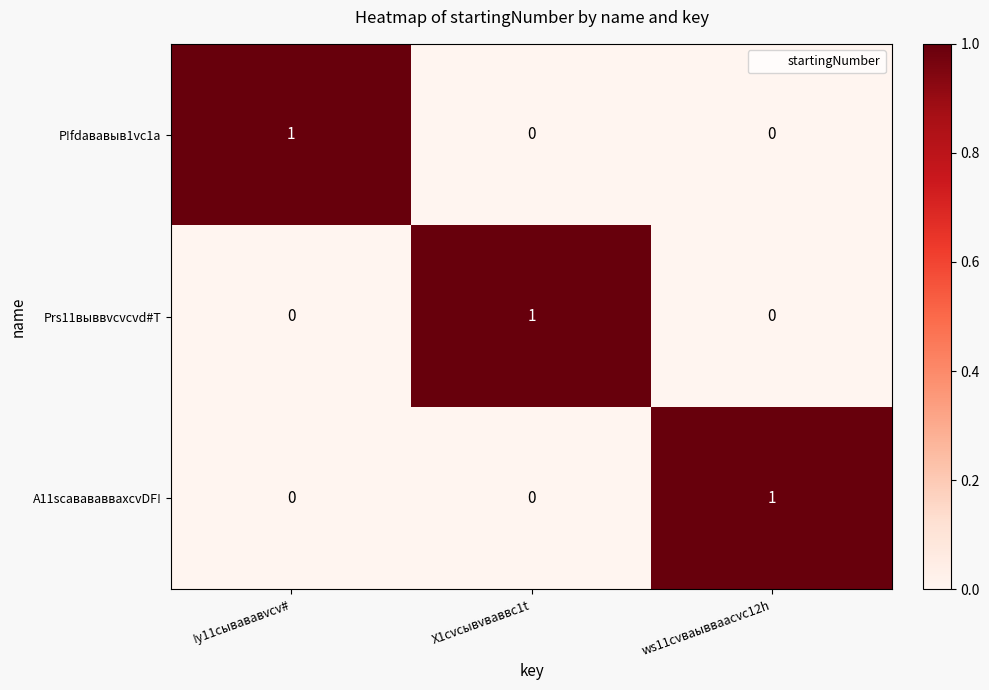

What is the difference between the highest and lowest values at X1cvcывvваввc1t?

1